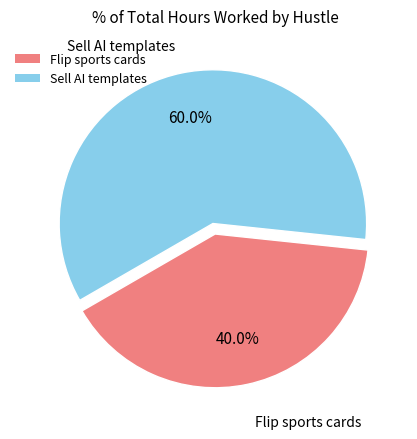

How many segments does this pie chart have?

2